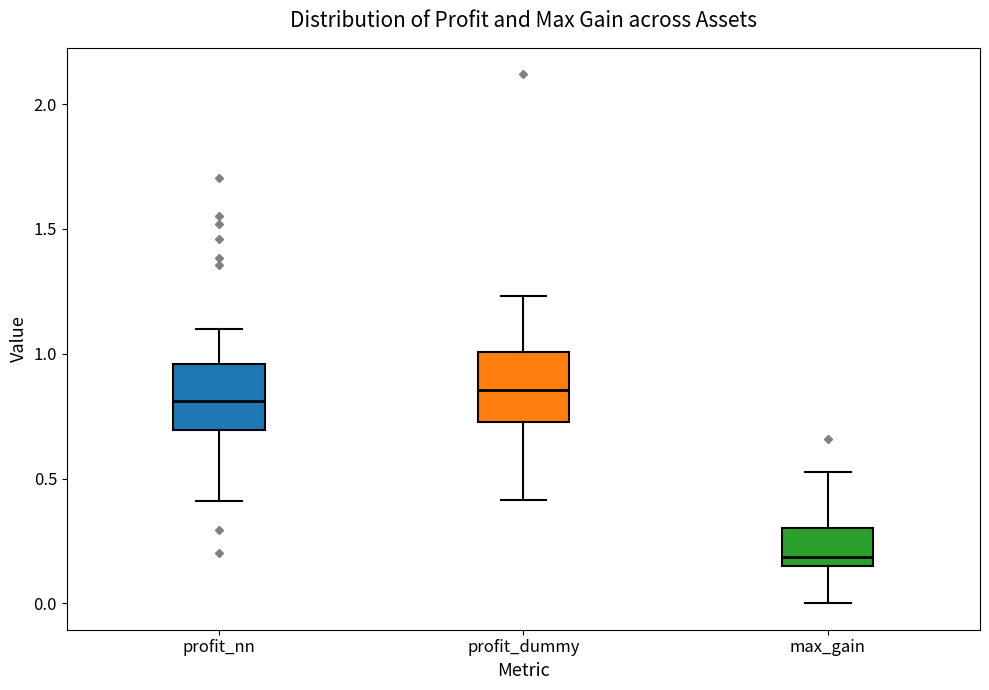

Reading left to right, read every box against the y-axis: the position of its median line, the range the box covers, and the ends of its whiskers. The values are not printed on the chart, so give them approximately, as read against the axis.

profit_nn: median 0.80, box 0.70 to 0.95, whiskers 0.40 to 1.10
profit_dummy: median 0.85, box 0.75 to 1.00, whiskers 0.40 to 1.25
max_gain: median 0.20, box 0.15 to 0.30, whiskers 0.00 to 0.55